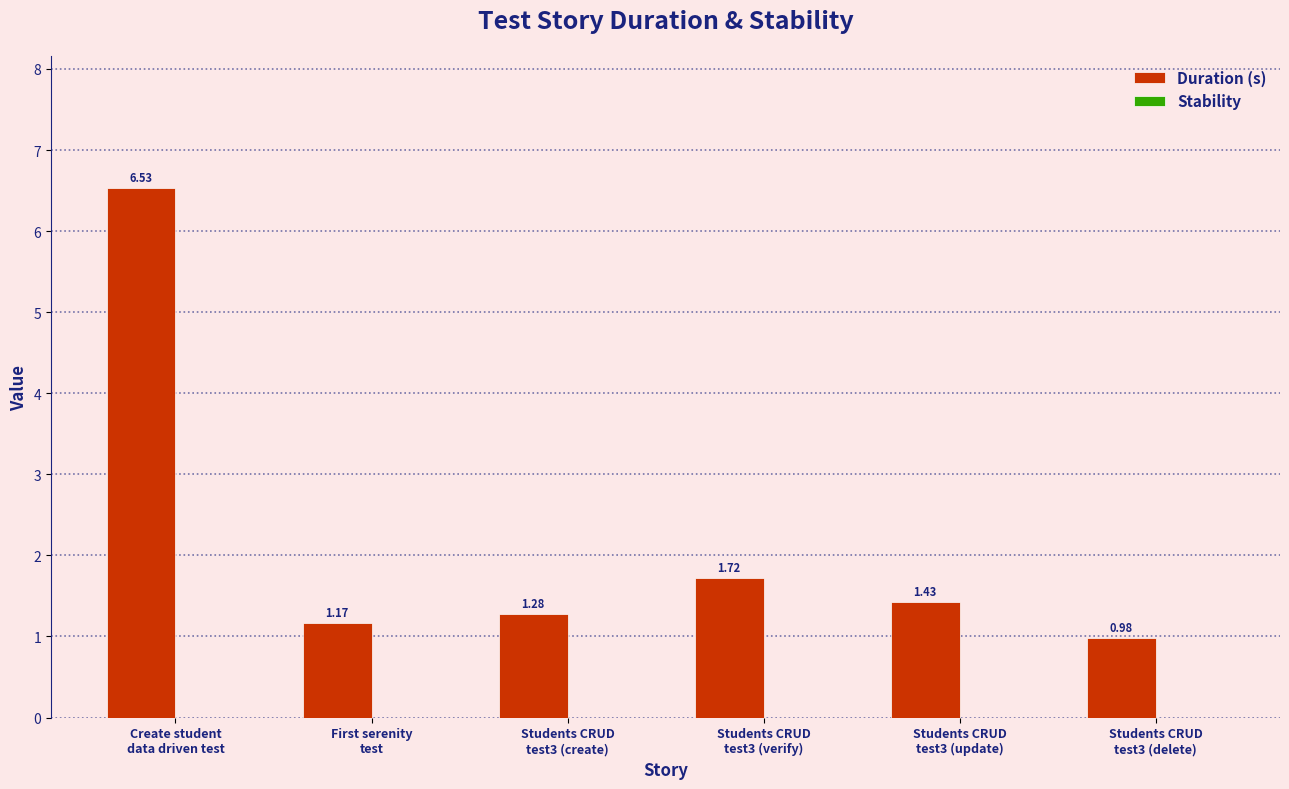

How many values are below 1?

1